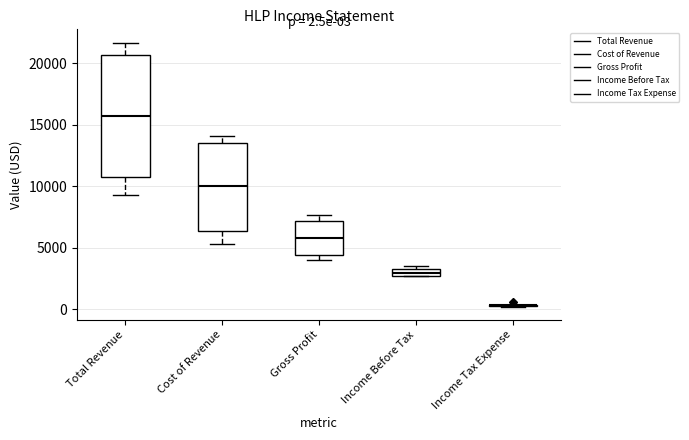

Which box is the tallest, from its lower edge to its upper edge?

Total Revenue